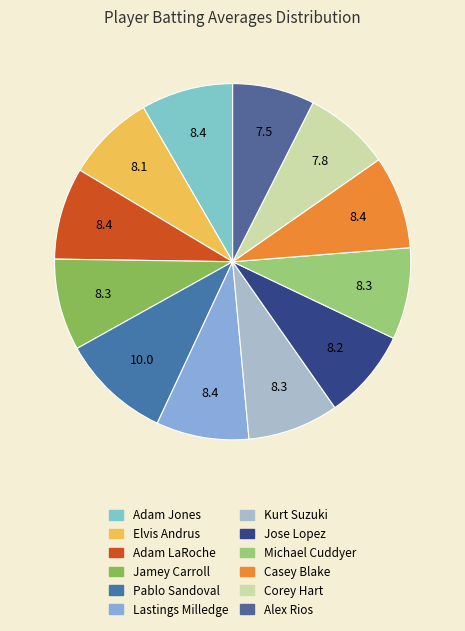

To the nearest percent, what is the average slice percentage?

8%